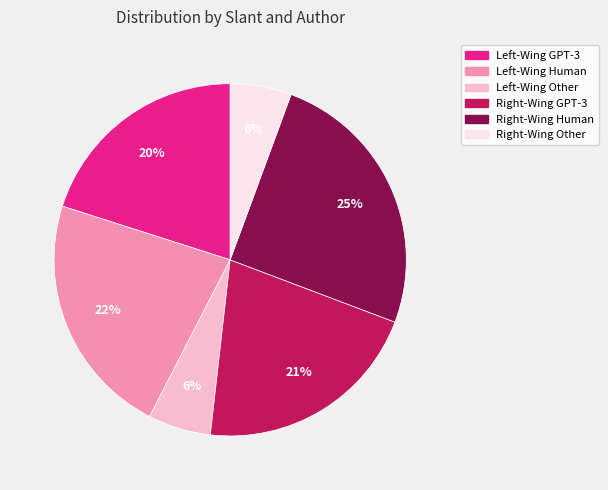

Which category has the biggest portion of the pie?

Right-Wing Human